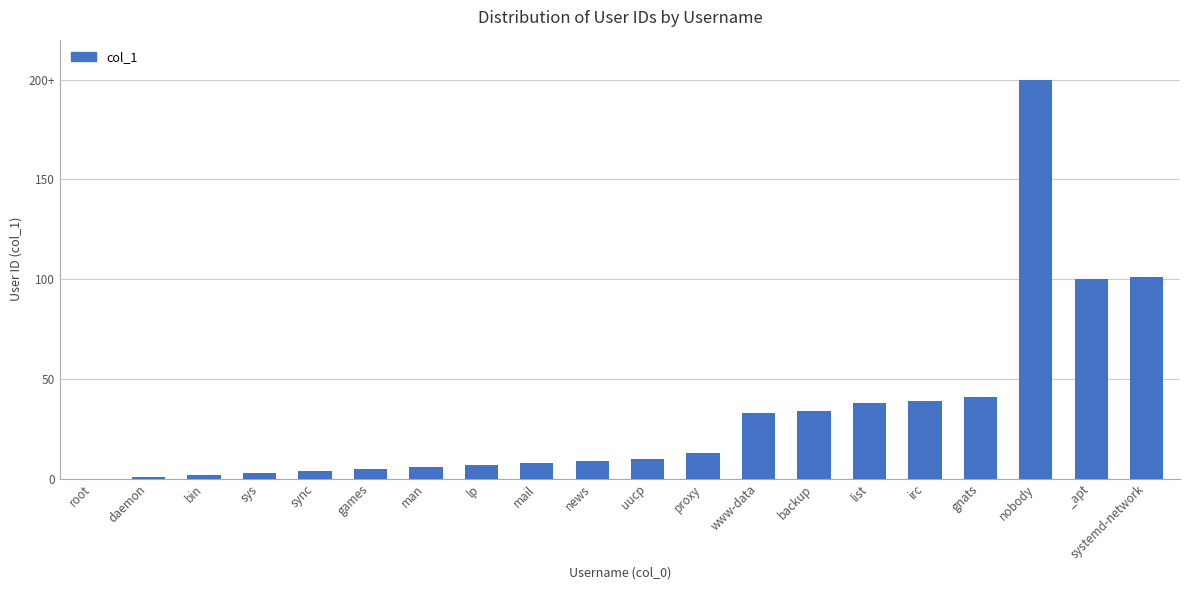

Reading left to right, what are all the values shown in this chart?

0	1	2	3	4	5	6	7	8	9	10	13	33	34	38	39	41	200	100	101